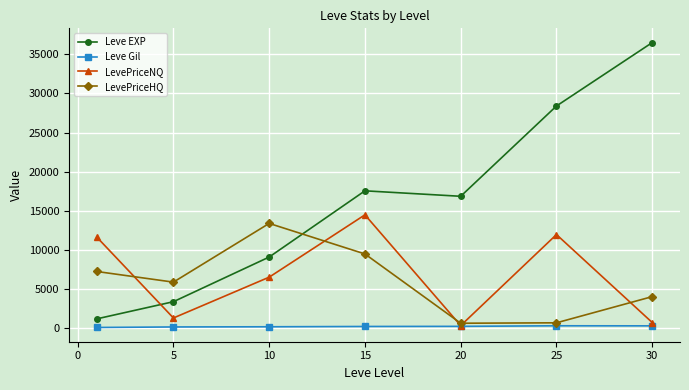

What is the value of the LevePriceNQ point at the 1st from the left?

11650.5